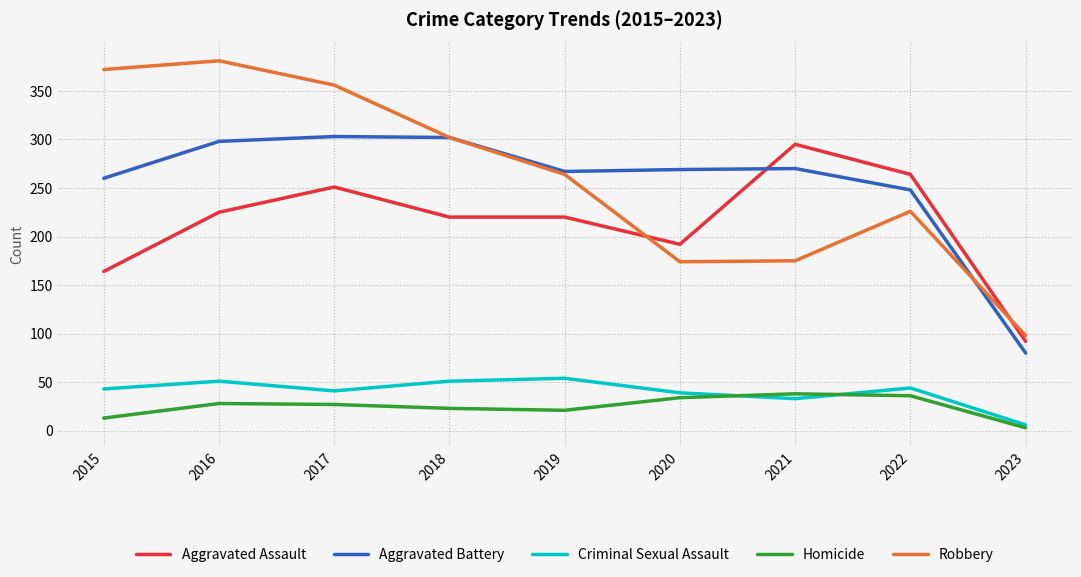

Count the number of data series in this chart.

5